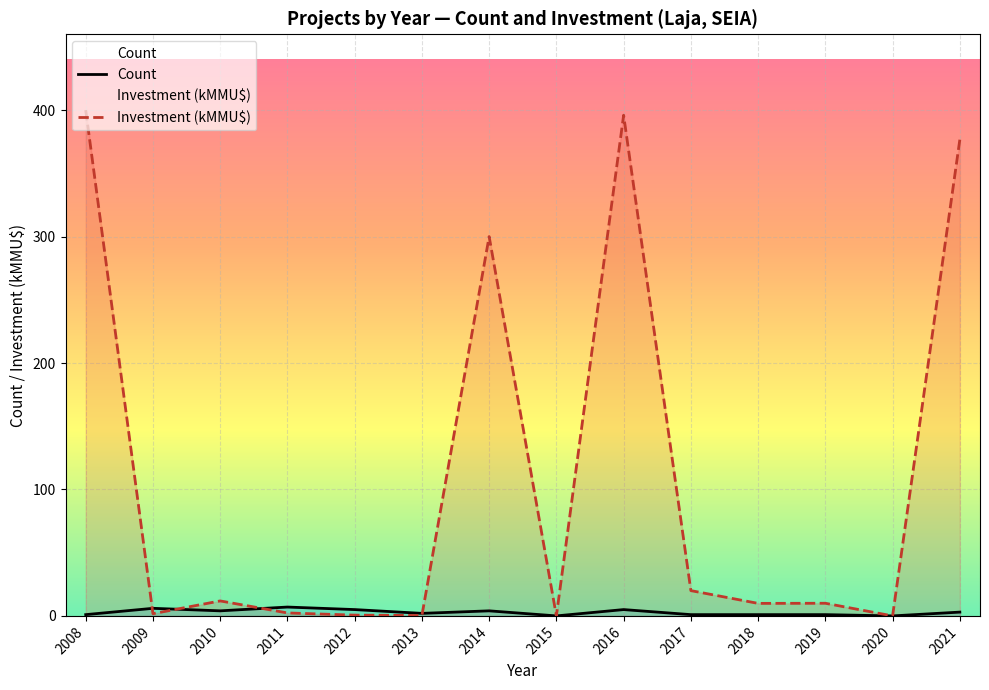

What is the total value across all series at 2008?

401.0